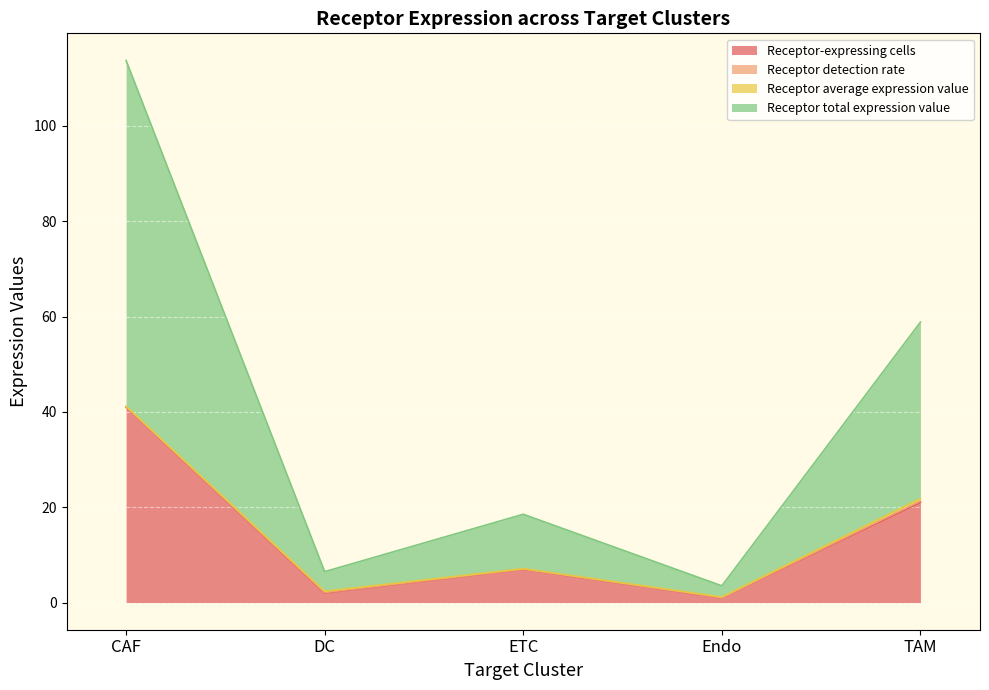

At which label does Receptor-expressing cells reach its peak?

CAF